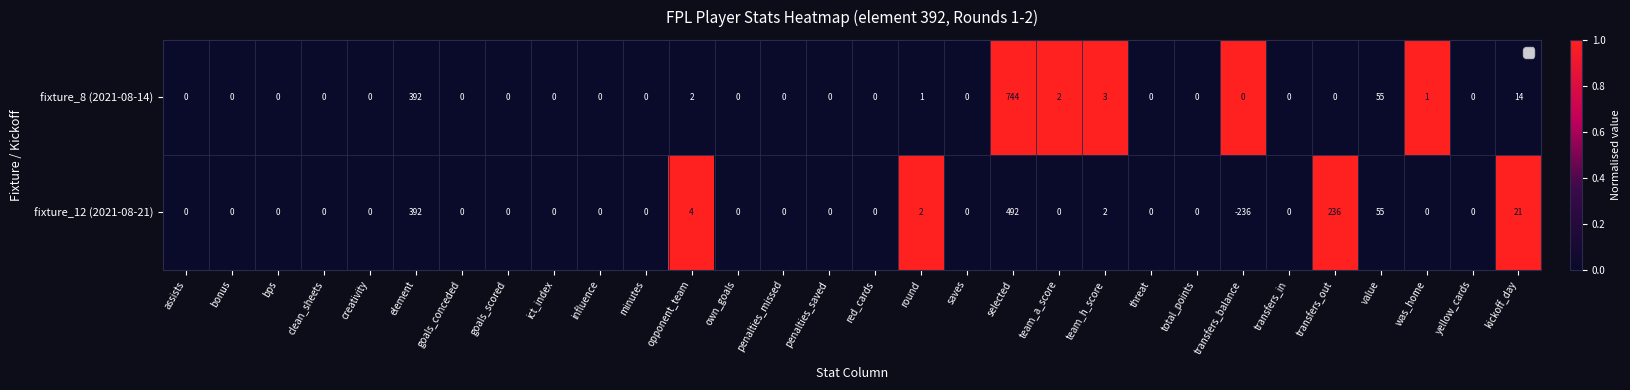

Count the number of data series in this chart.

2